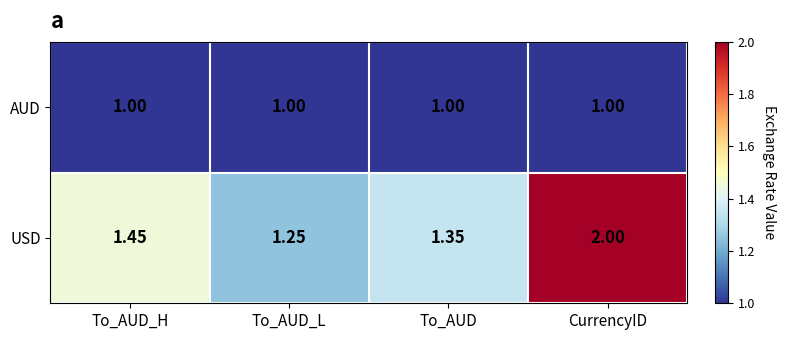

Rank the series at To_AUD_L from highest to lowest value.

USD, AUD